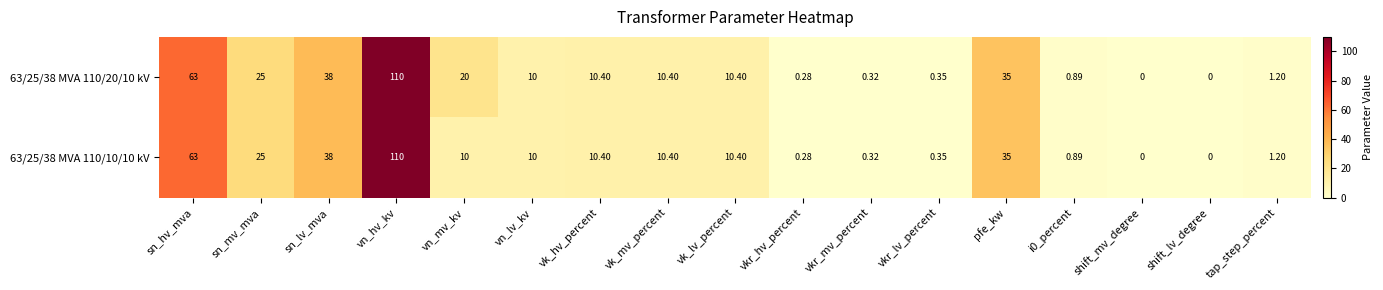

At which category is the sum across all series the highest?

vn_hv_kv